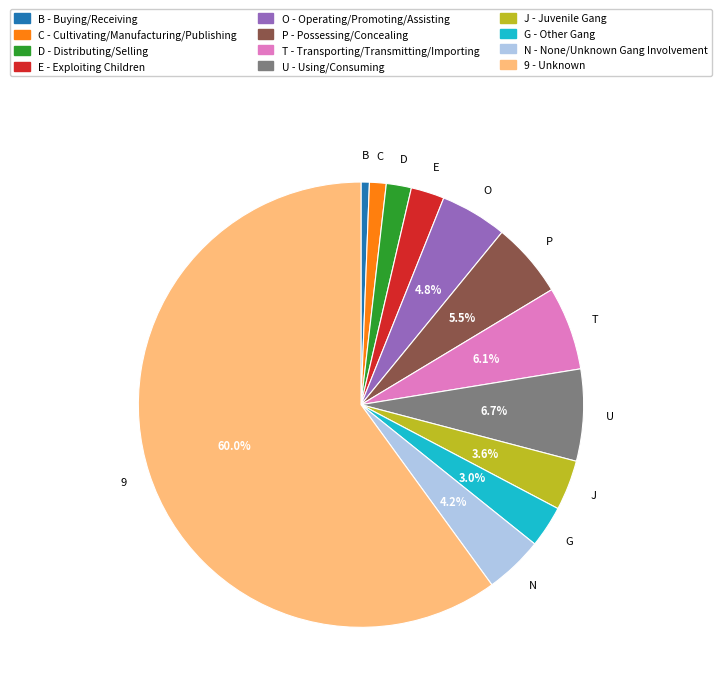

Which has a higher value, E - Exploiting Children or B - Buying/Receiving?

E - Exploiting Children